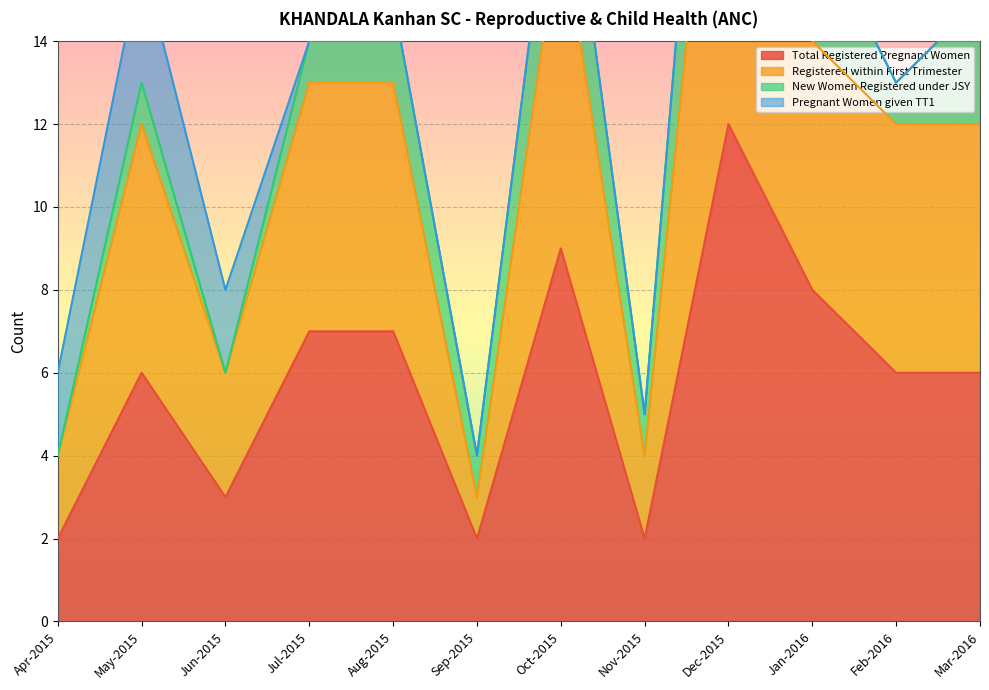

Between Mar-2016 and Jun-2015, which is larger?

Mar-2016